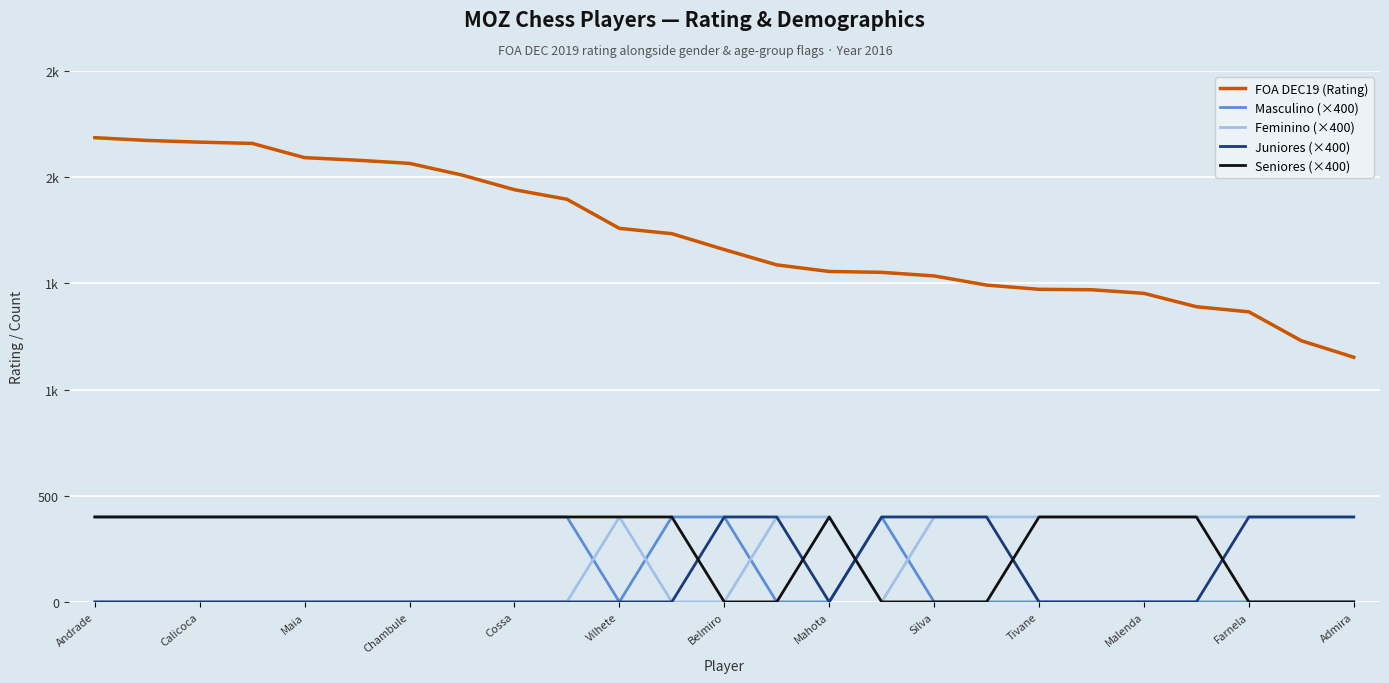

What are all the series names shown in the legend?

FOA DEC19 (Rating), Masculino (×400), Feminino (×400), Juniores (×400), Seniores (×400)